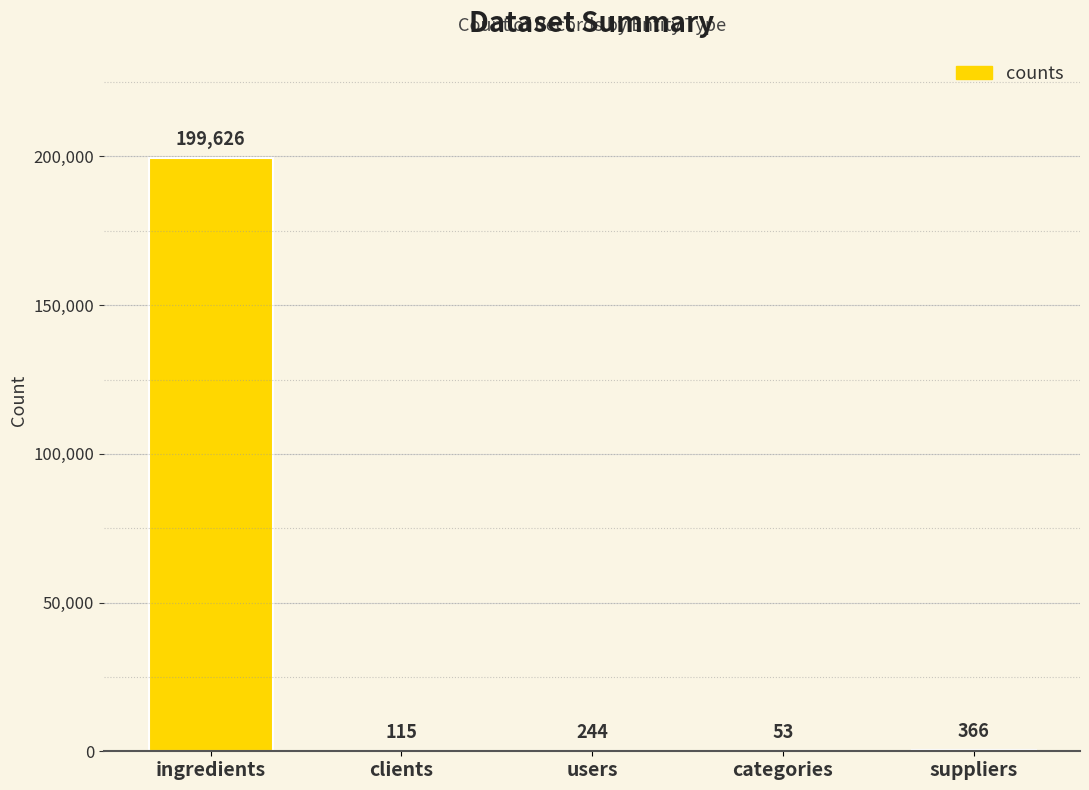

What is the approximate value at ingredients, to the nearest 100?

199600